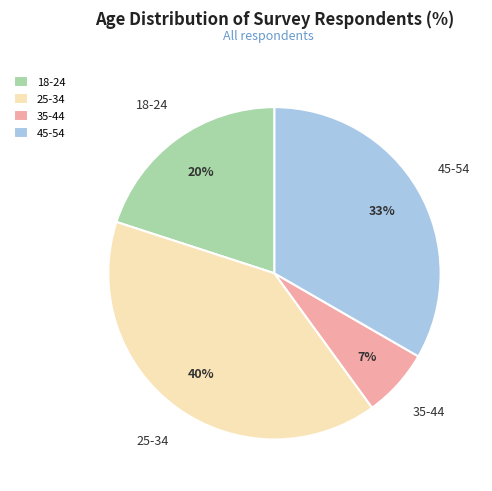

True or false: 35-44 accounts for 1% of the total.

False